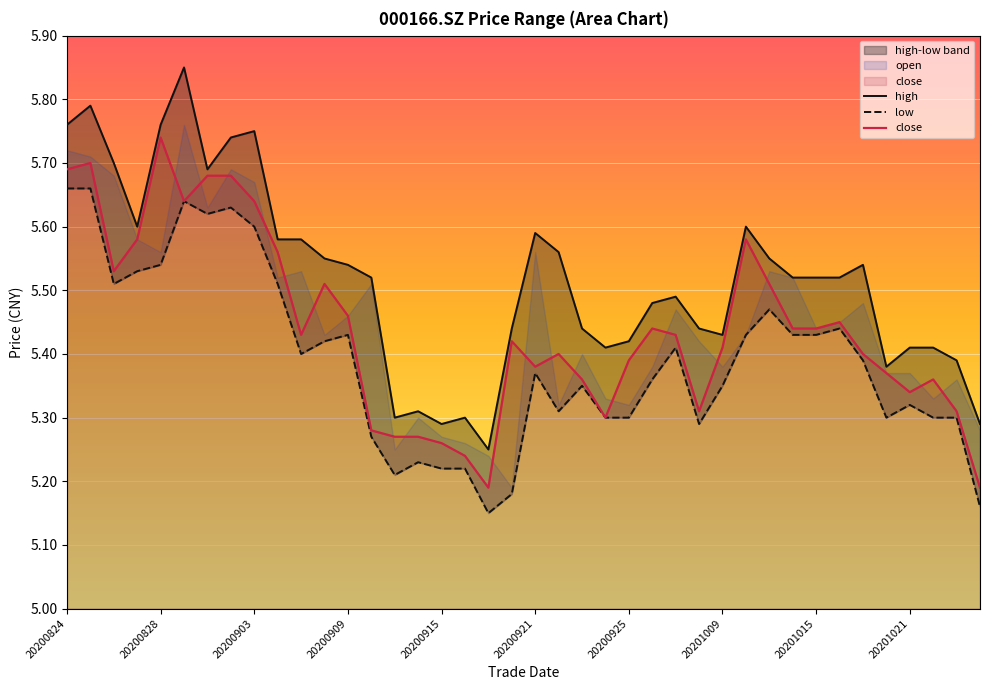

Reading right to left, list all the values displayed in this chart.

high: 5.3	5.4	5.4	5.4	5.4	5.5	5.5	5.5	5.5	5.5	5.6	5.4	5.4	5.5	5.5	5.4	5.4	5.4	5.6	5.6	5.4	5.2	5.3	5.3	5.3	5.3	5.5	5.5	5.5	5.6	5.6	5.8	5.7	5.7	5.8	5.8	5.6	5.7	5.8	5.8
low: 5.2	5.3	5.3	5.3	5.3	5.4	5.4	5.4	5.4	5.5	5.4	5.3	5.3	5.4	5.4	5.3	5.3	5.3	5.3	5.4	5.2	5.2	5.2	5.2	5.2	5.2	5.3	5.4	5.4	5.4	5.5	5.6	5.6	5.6	5.6	5.5	5.5	5.5	5.7	5.7
close: 5.2	5.3	5.4	5.3	5.4	5.4	5.5	5.4	5.4	5.5	5.6	5.4	5.3	5.4	5.4	5.4	5.3	5.4	5.4	5.4	5.4	5.2	5.2	5.3	5.3	5.3	5.3	5.5	5.5	5.4	5.6	5.6	5.7	5.7	5.6	5.7	5.6	5.5	5.7	5.7